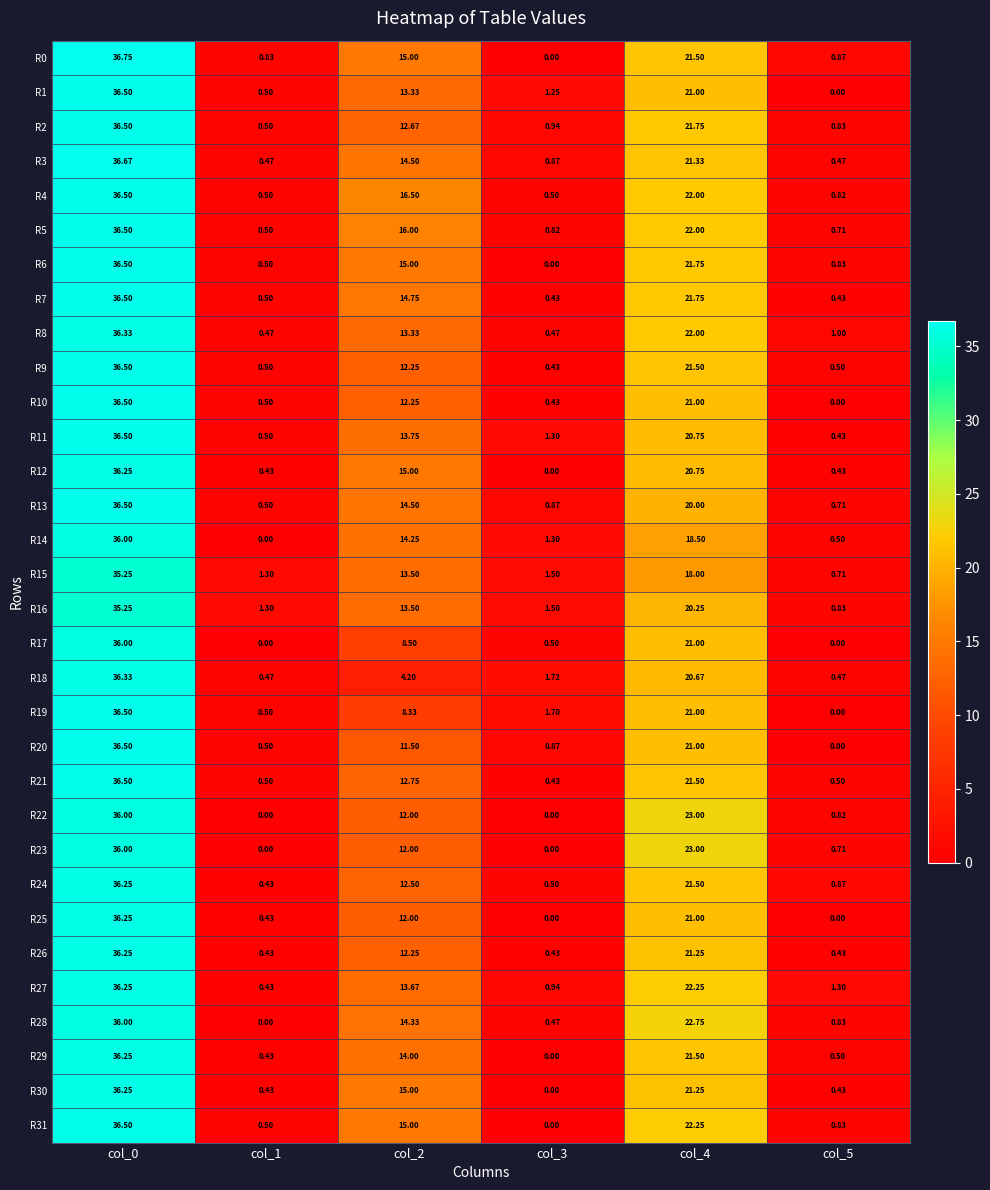

At col_2, list the series in order from largest to smallest.

R4, R5, R0, R6, R12, R30, R31, R7, R3, R13, R28, R14, R29, R11, R27, R15, R16, R1, R8, R21, R2, R24, R9, R10, R26, R22, R23, R25, R20, R17, R19, R18